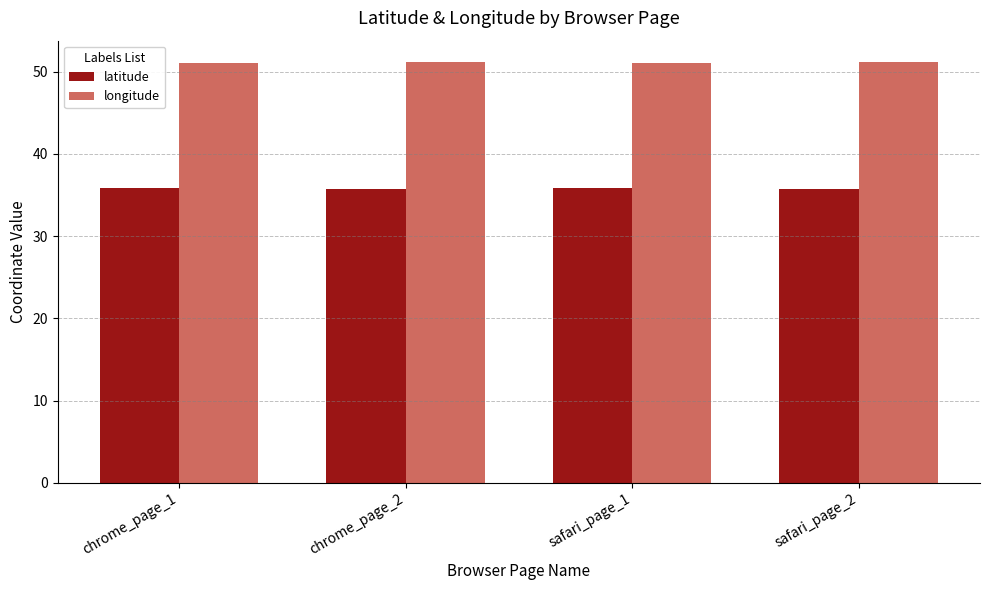

What is the minimum value for latitude?

35.8